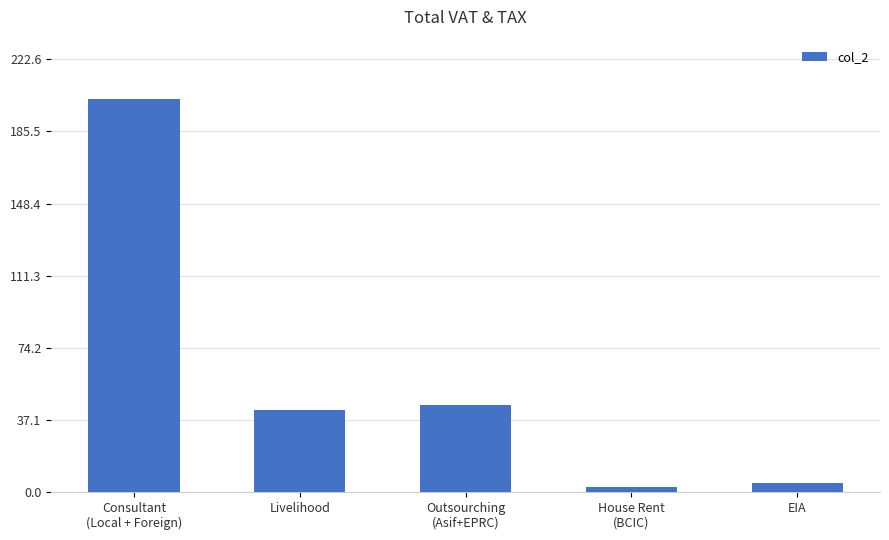

What is the smallest value displayed?

2.3